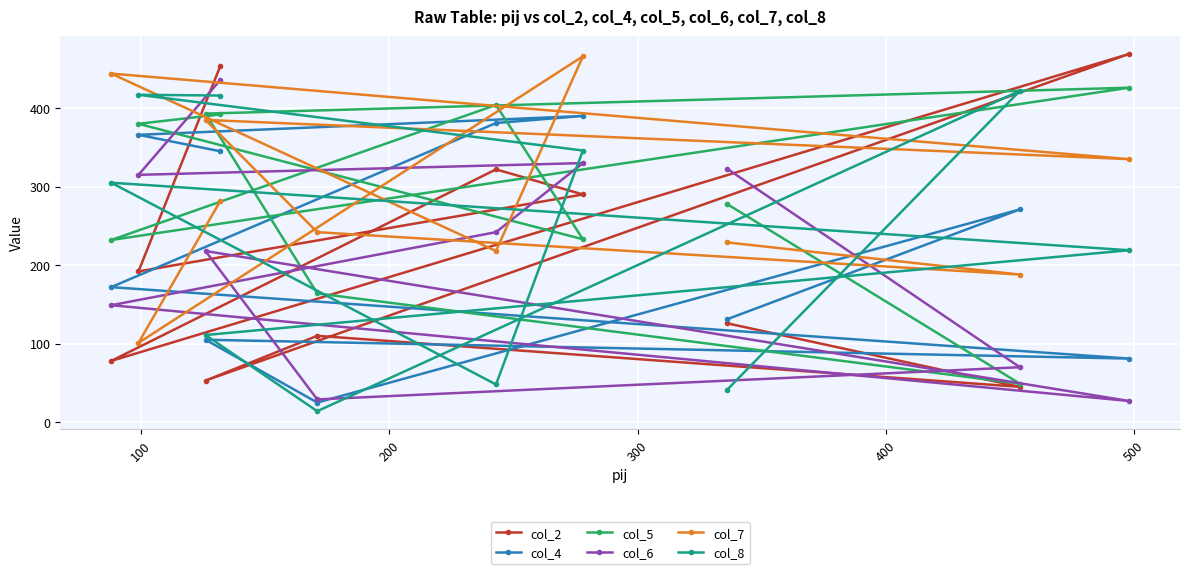

At how many categories does at least one series exceed 254?

9